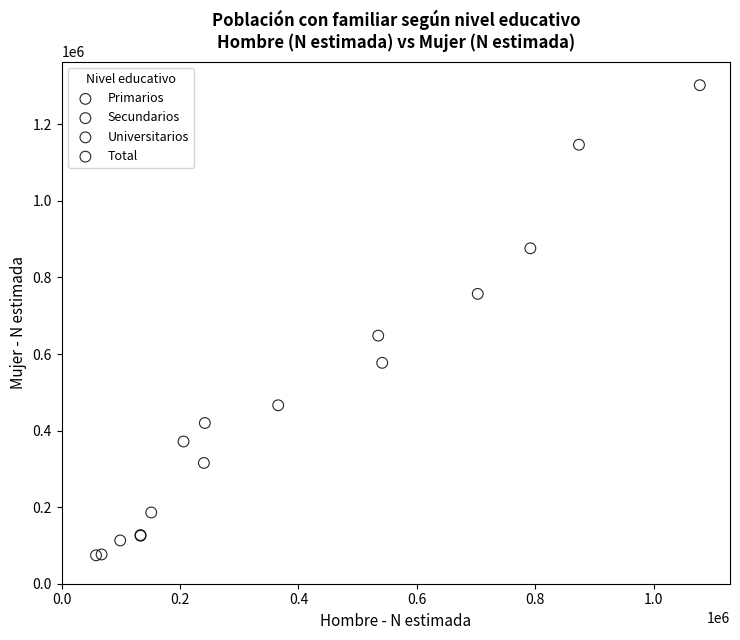

Which series reaches the maximum Y coordinate?

Total